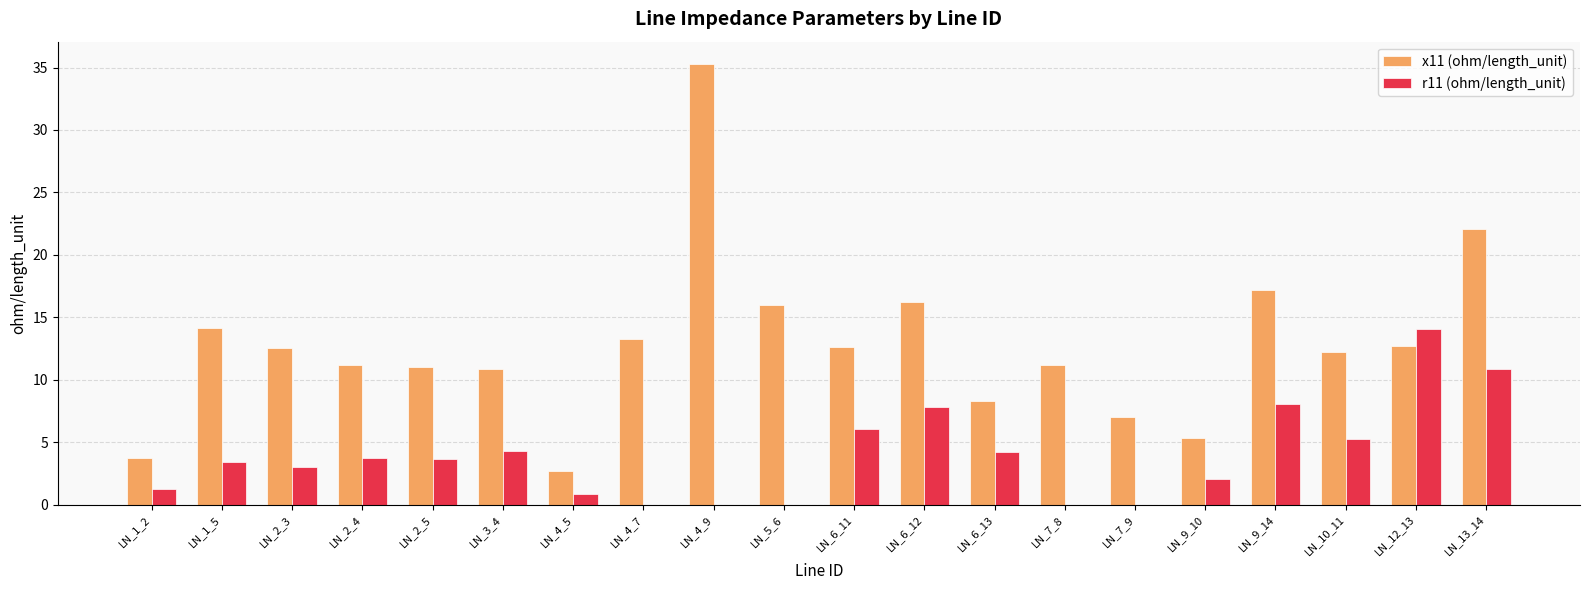

Does the chart contain stacked bars?

No